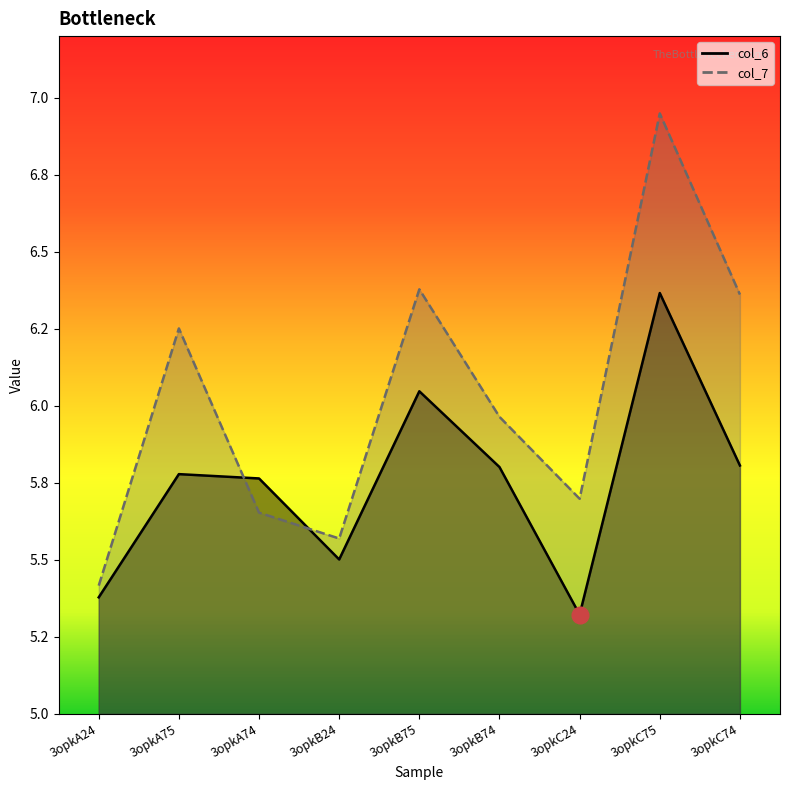

Which series has the largest range (max minus min)?

col_7